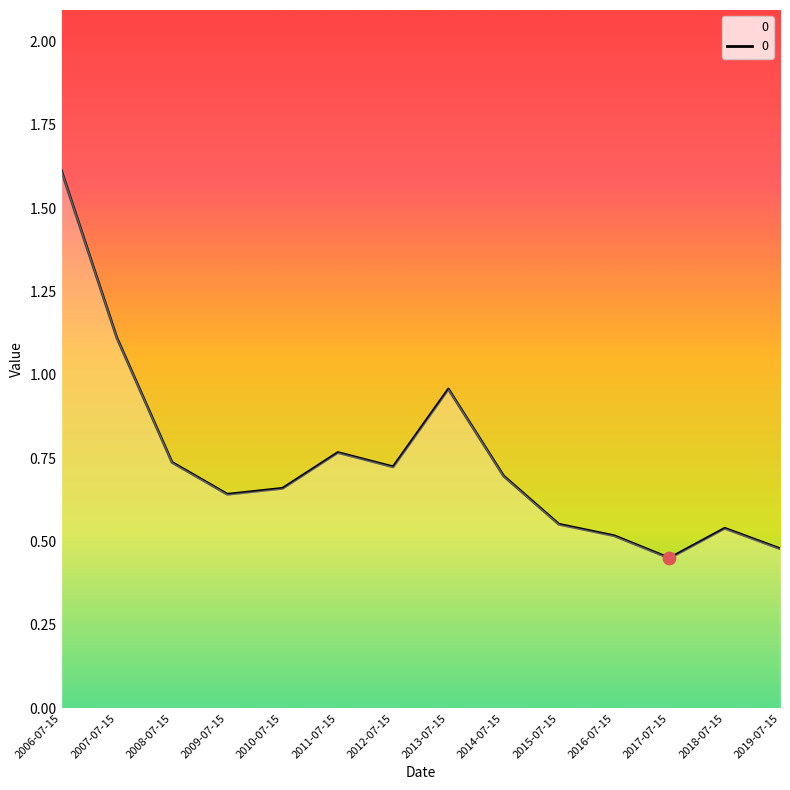

Between 2010-07-15 and 2019-07-15, which is larger?

2010-07-15